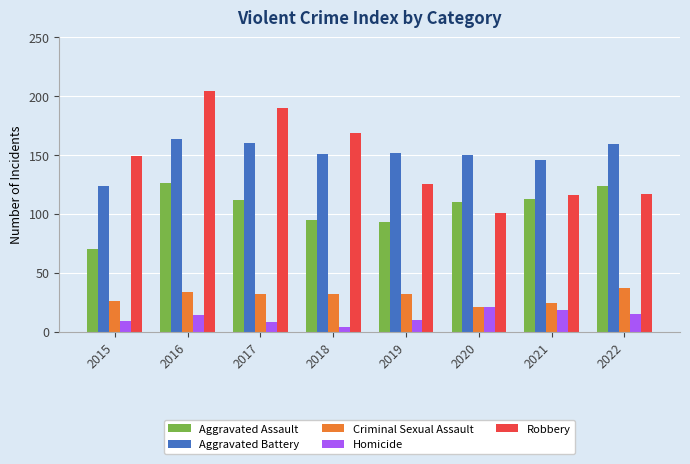

What is the minimum value for Aggravated Battery?

124